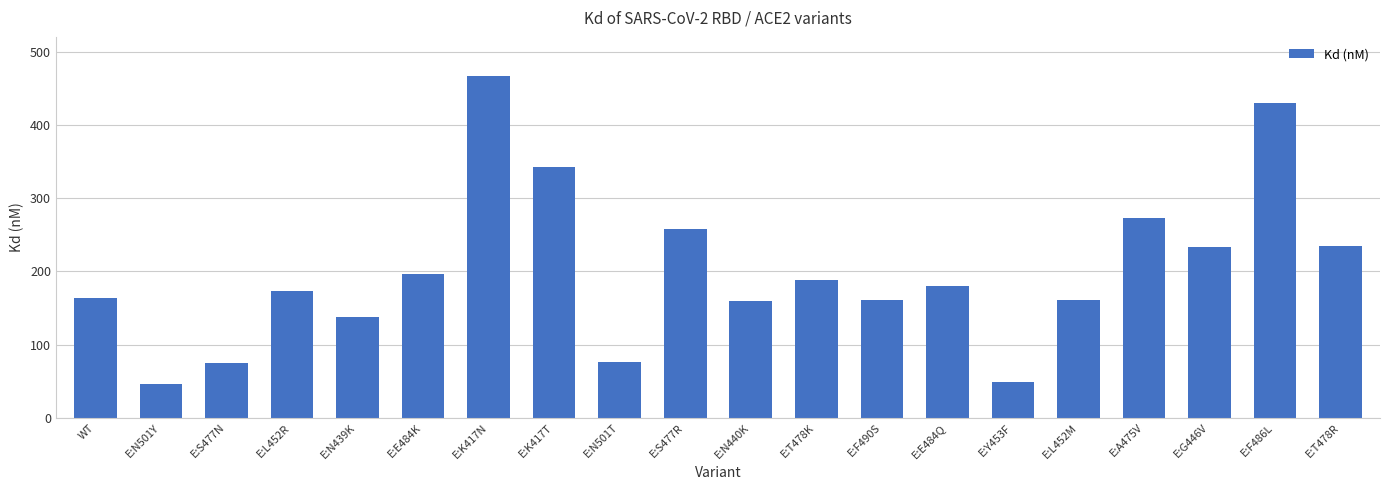

What is the label of the 5th bar from the left?

E:N439K